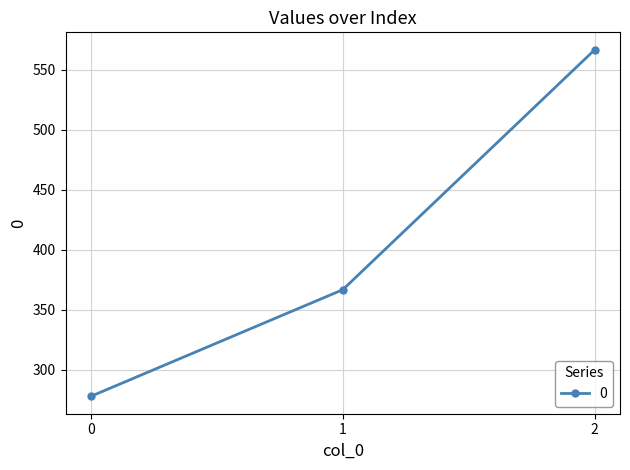

How many lines are shown in the chart?

1